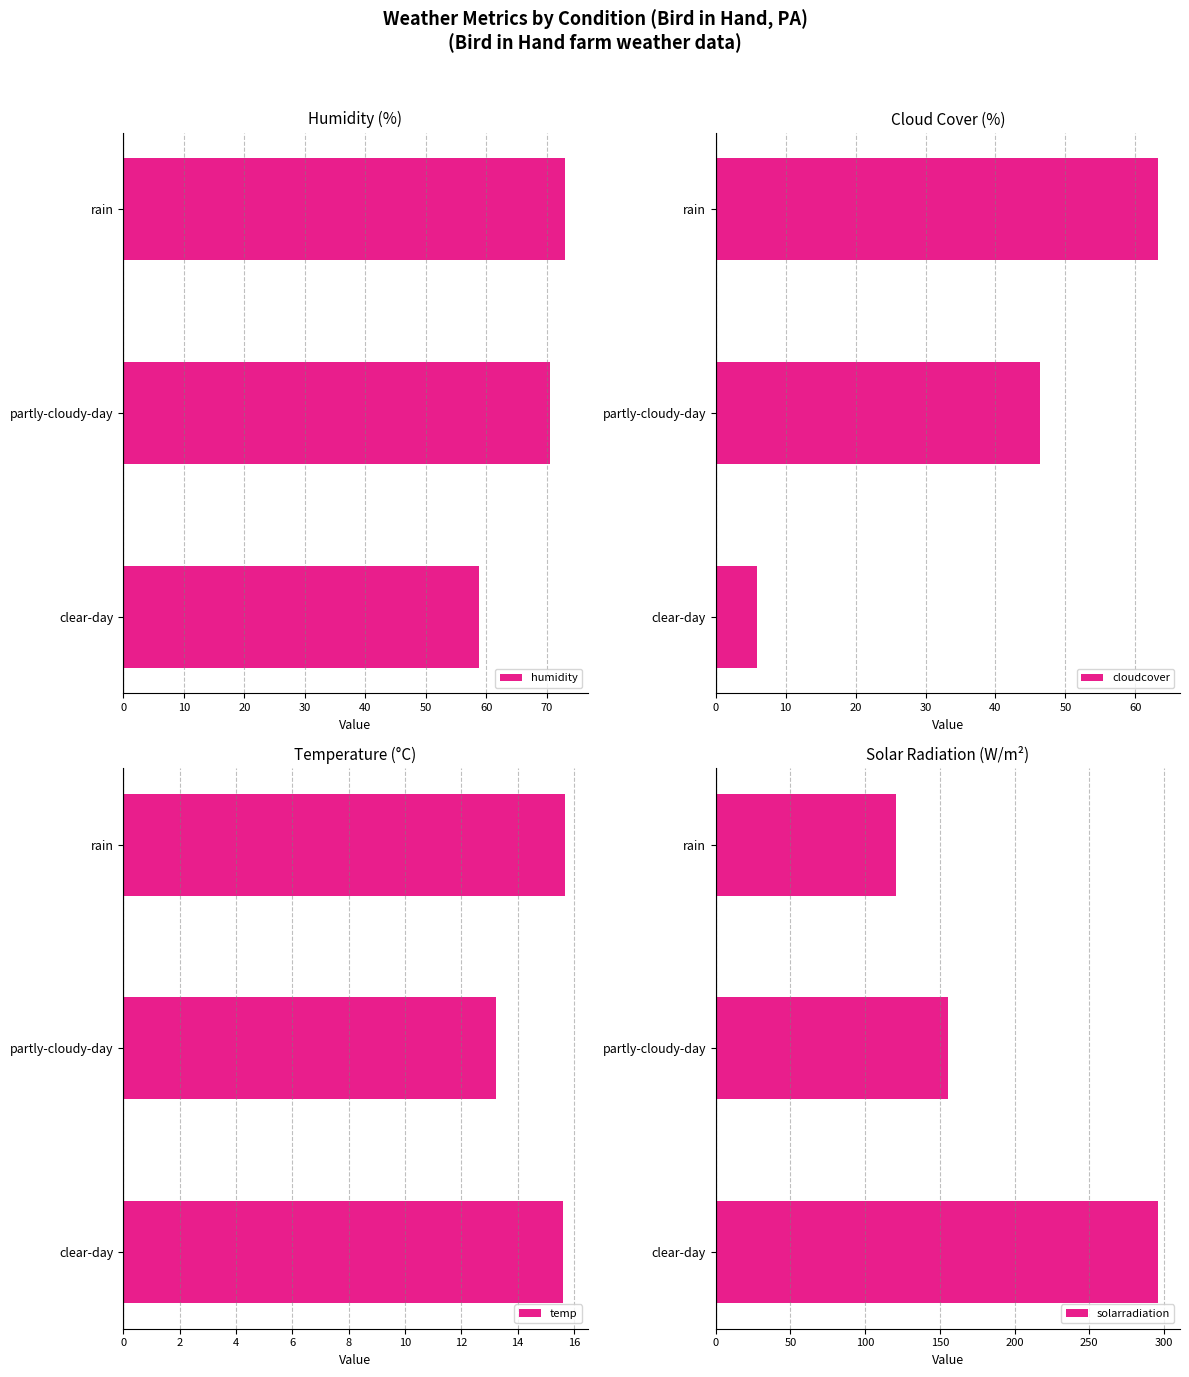

What are all the series names shown in the legend?

humidity, cloudcover, temp, solarradiation